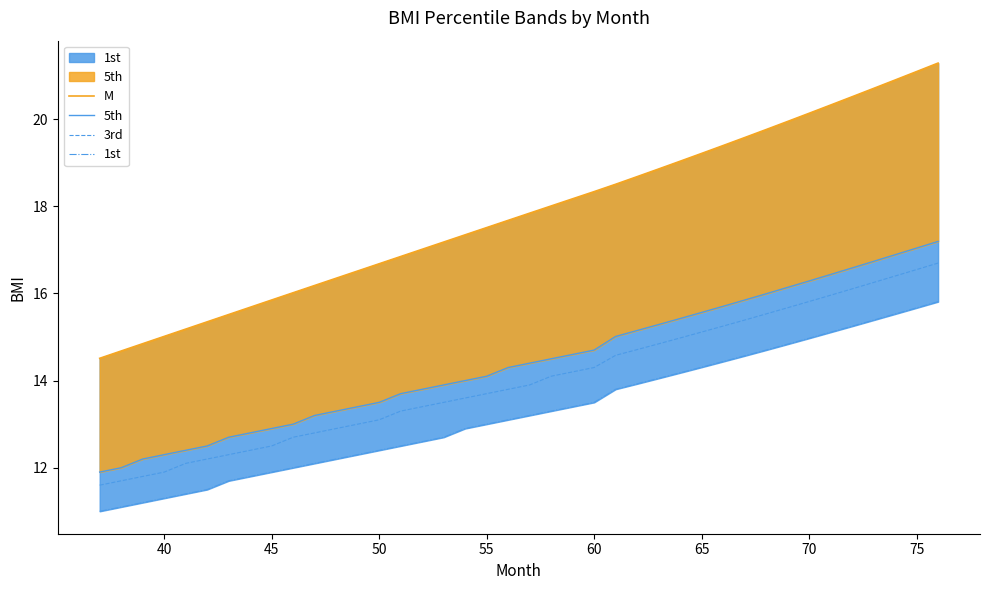

Which series has the largest range (max minus min)?

M